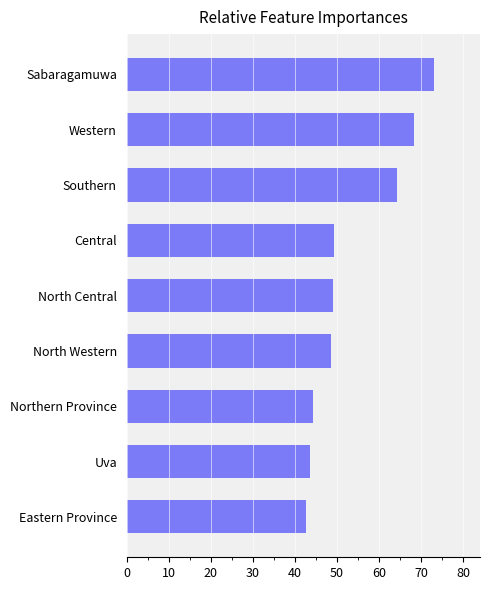

Is it true that the value at Central is 49.3?

True